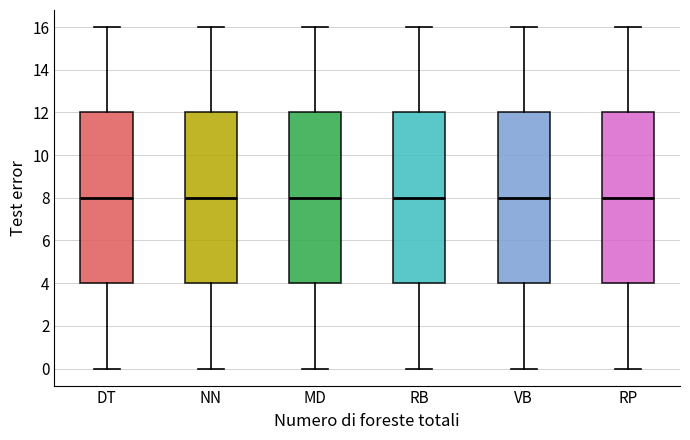

Reading left to right, read every box against the y-axis: the position of its median line, the range the box covers, and the ends of its whiskers. The values are not printed on the chart, so give them approximately, as read against the axis.

DT: median 8, box 4 to 12, whiskers 0 to 16
NN: median 8, box 4 to 12, whiskers 0 to 16
MD: median 8, box 4 to 12, whiskers 0 to 16
RB: median 8, box 4 to 12, whiskers 0 to 16
VB: median 8, box 4 to 12, whiskers 0 to 16
RP: median 8, box 4 to 12, whiskers 0 to 16